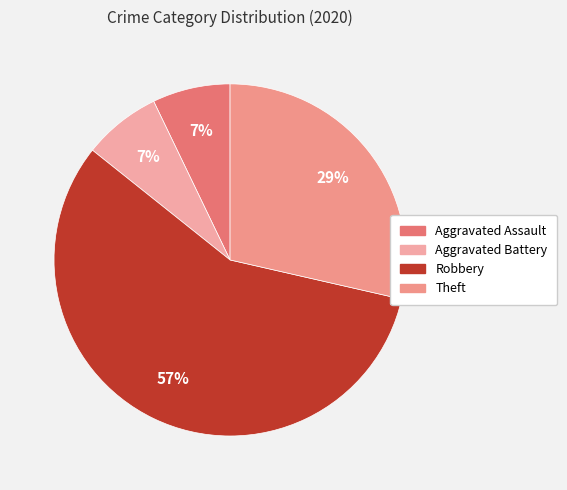

Which slice is the largest?

Robbery